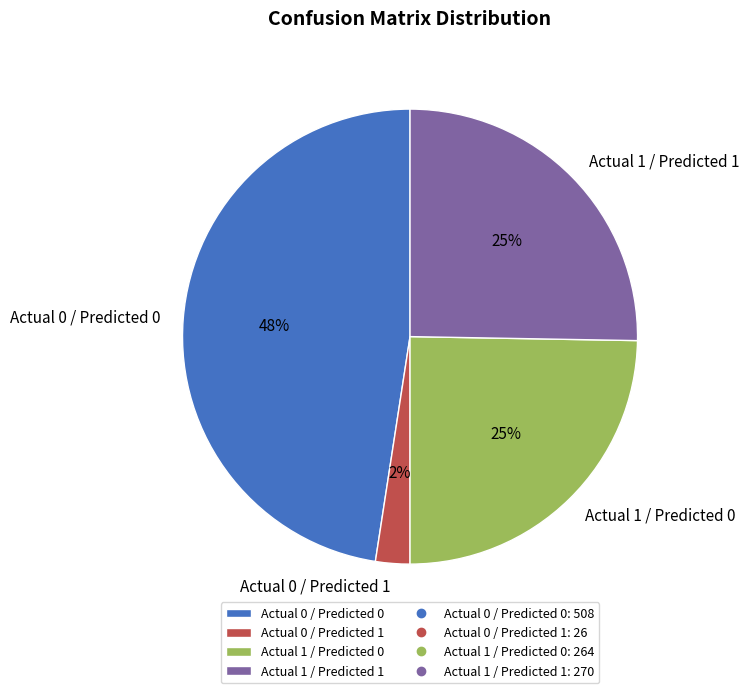

Which slice is the largest?

Actual 0 / Predicted 0